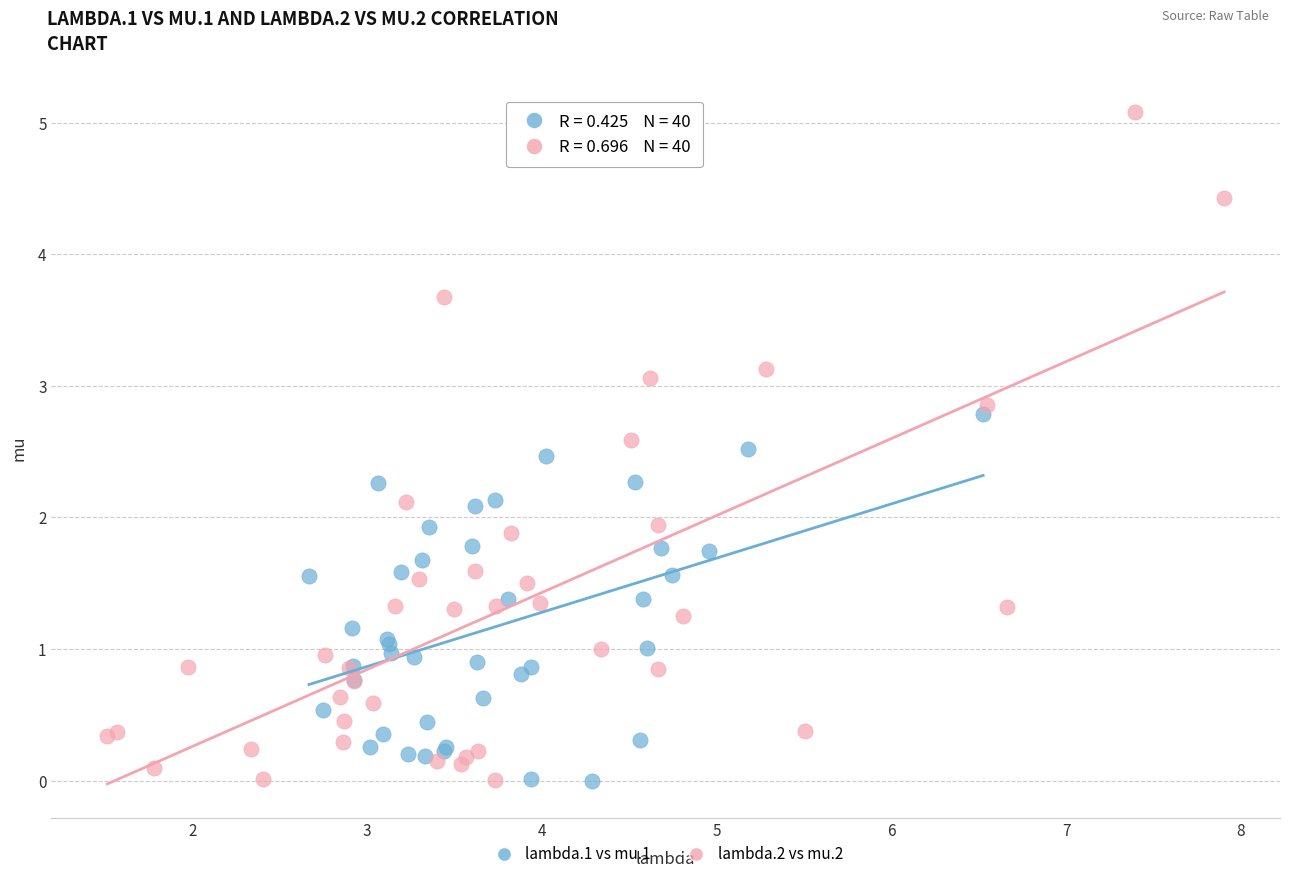

What are all the series names shown in the legend?

lambda.1 vs mu.1, lambda.2 vs mu.2